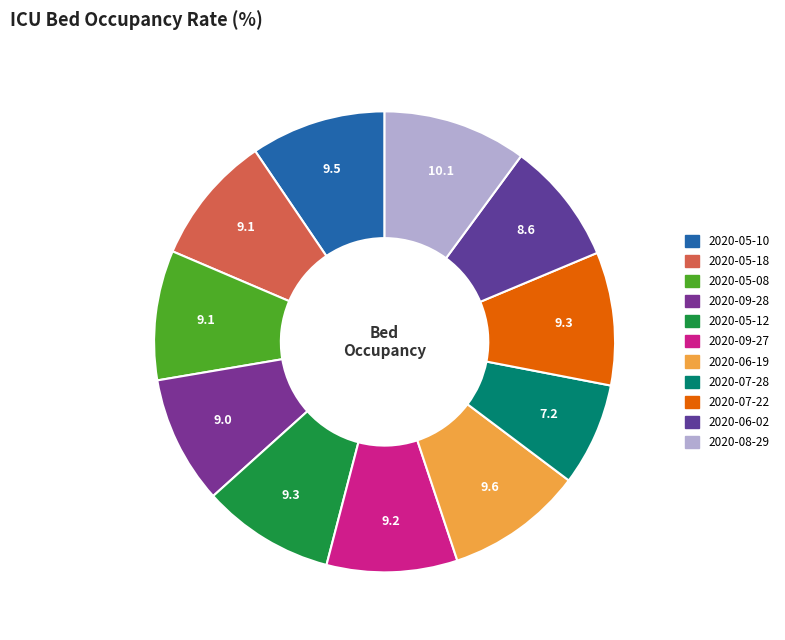

To the nearest percent, what is the difference between the largest and smallest slice percentages?

3%